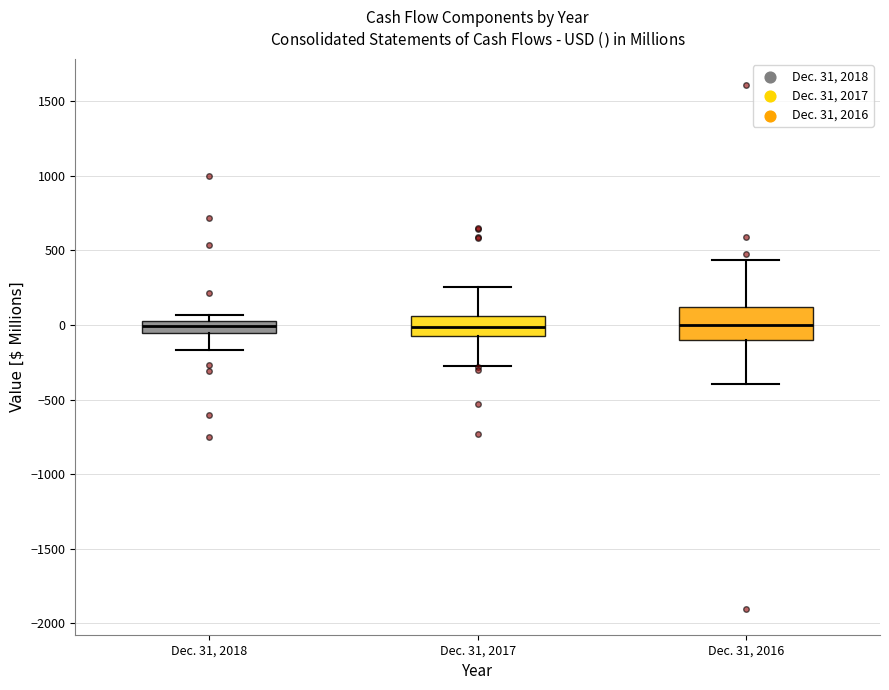

Reading left to right, read every box against the y-axis: the position of its median line, the range the box covers, and the ends of its whiskers. The values are not printed on the chart, so give them approximately, as read against the axis.

Dec. 31, 2018: median 0, box -50 to 50, whiskers -150 to 50 (above the box's upper edge)
Dec. 31, 2017: median 0, box -50 to 50, whiskers -300 to 250
Dec. 31, 2016: median 0, box -100 to 100, whiskers -400 to 450